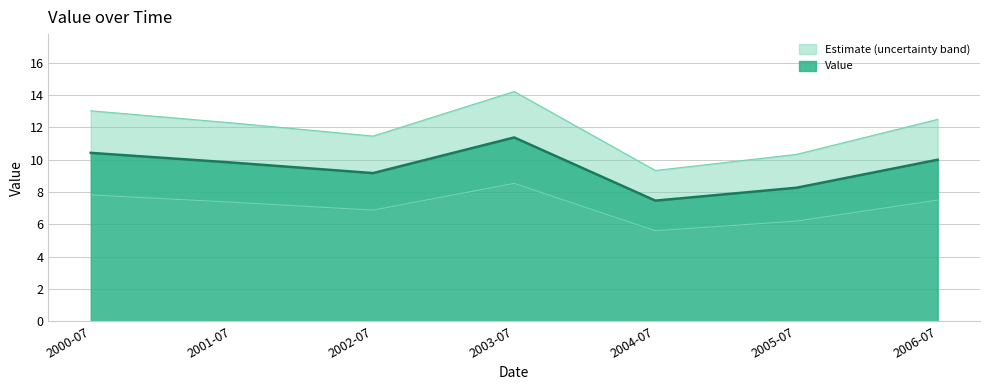

What is the average value?

9.5